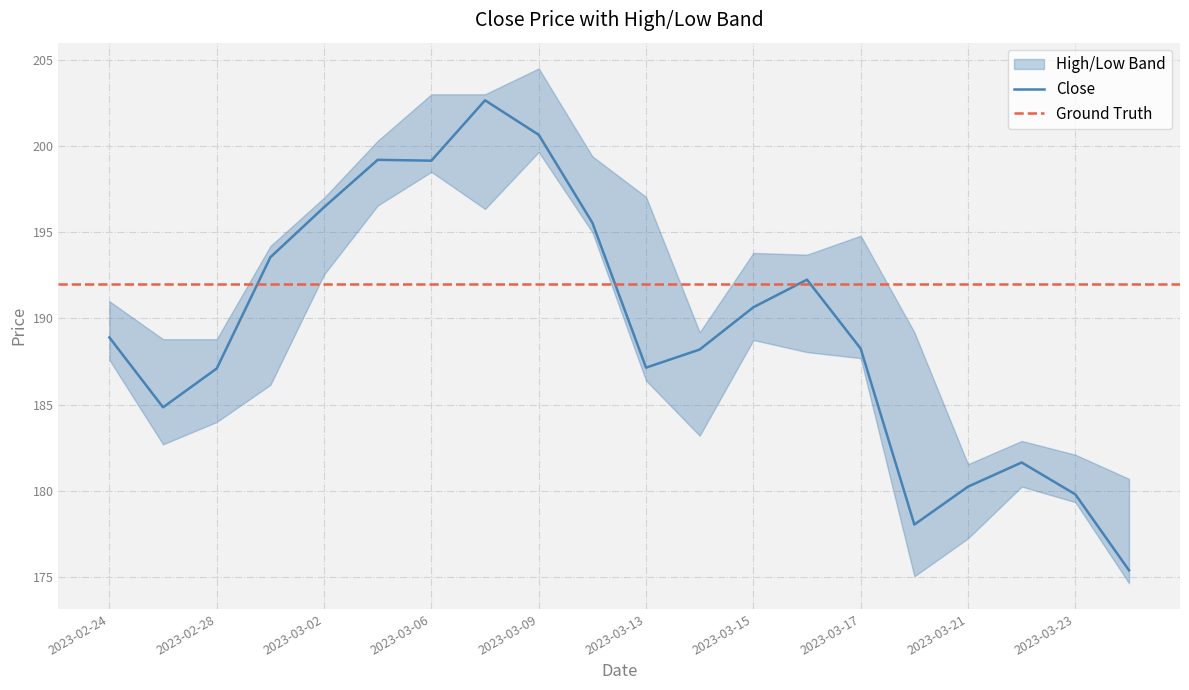

The value of Close at 2023-02-28 is 187.1. True or false?

True